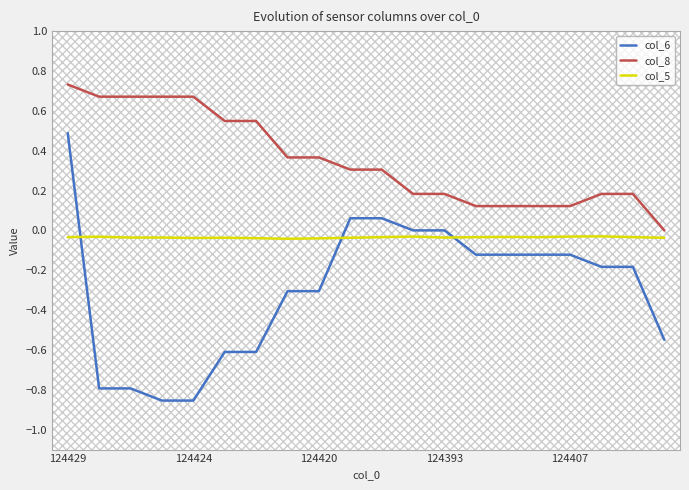

True or false: col_8 and col_6 intersect in this chart.

False